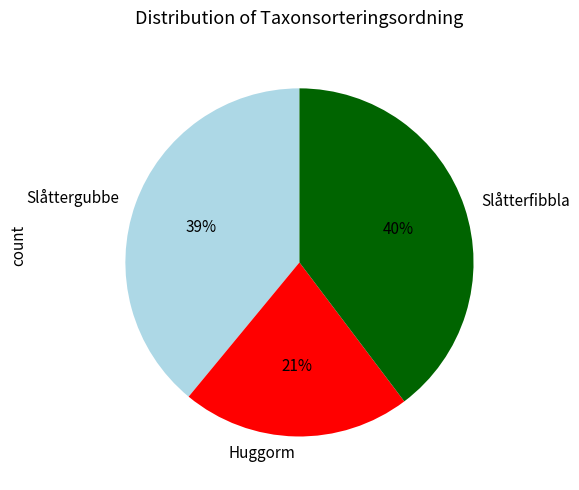

Is the sum of Huggorm and Slåtterfibbla greater than half?

Yes